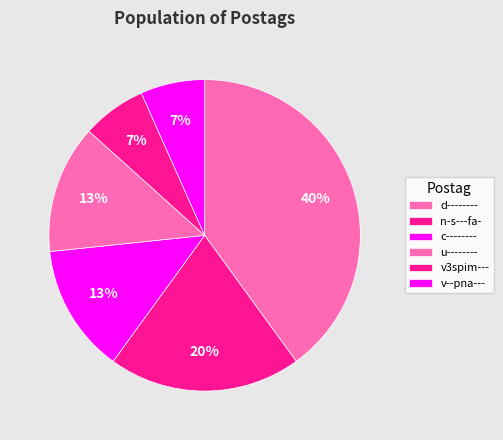

How many slices are in this pie chart?

6